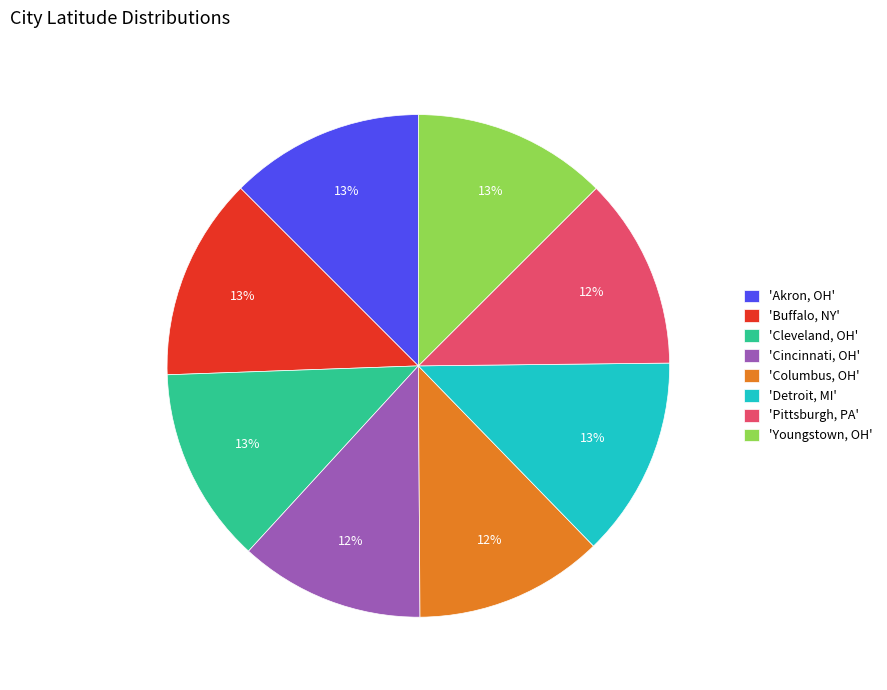

Count the number of slices in the pie.

8